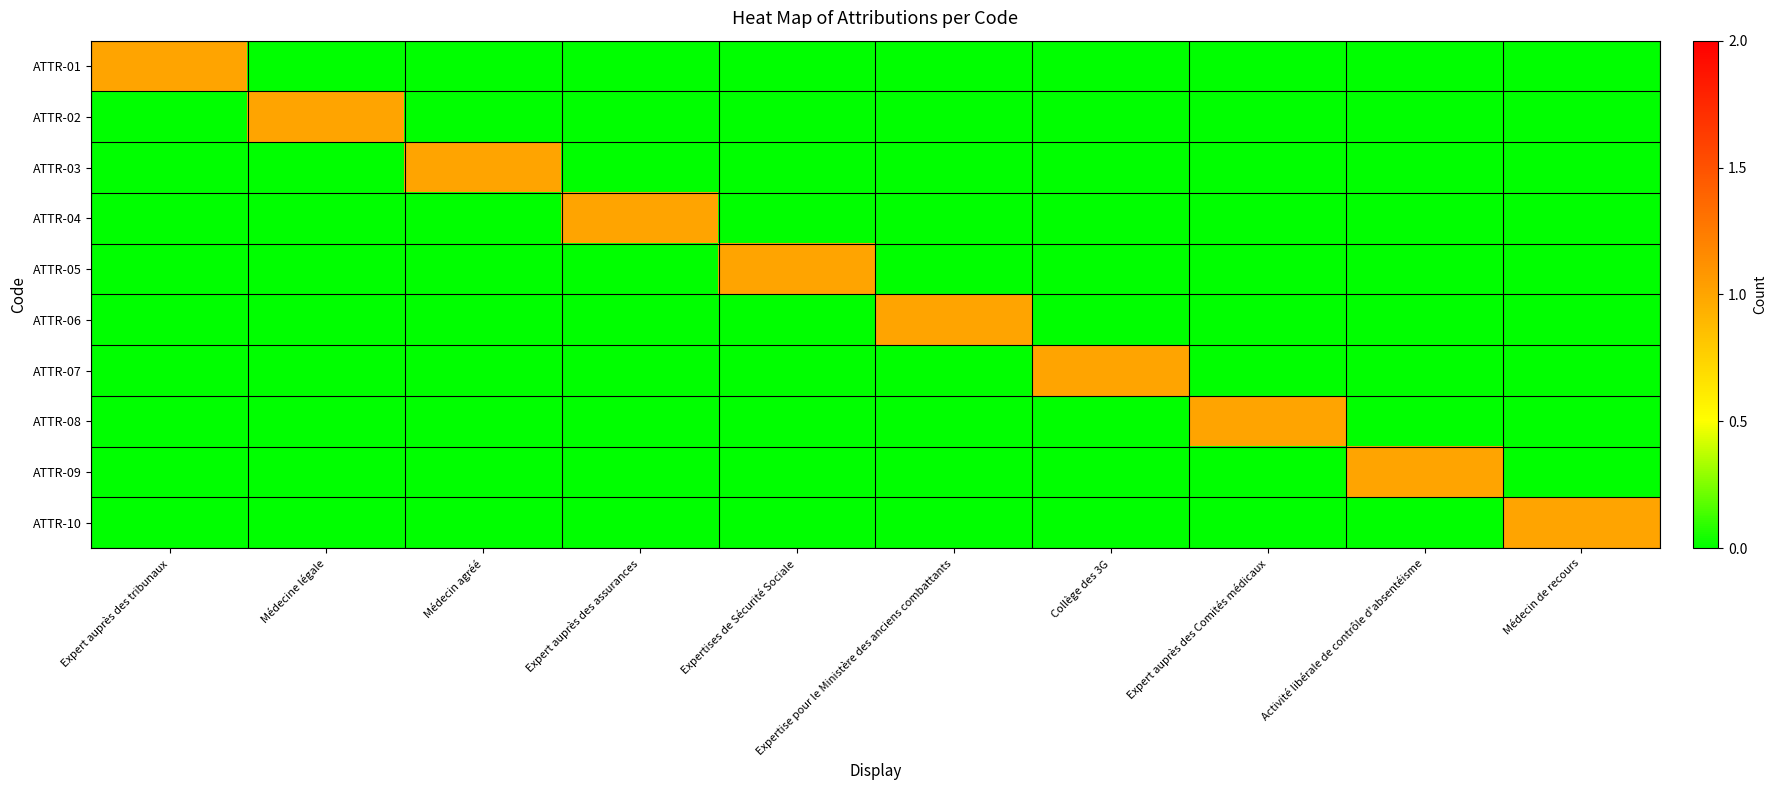

Which category has the highest value across all series?

Expert auprès des tribunaux